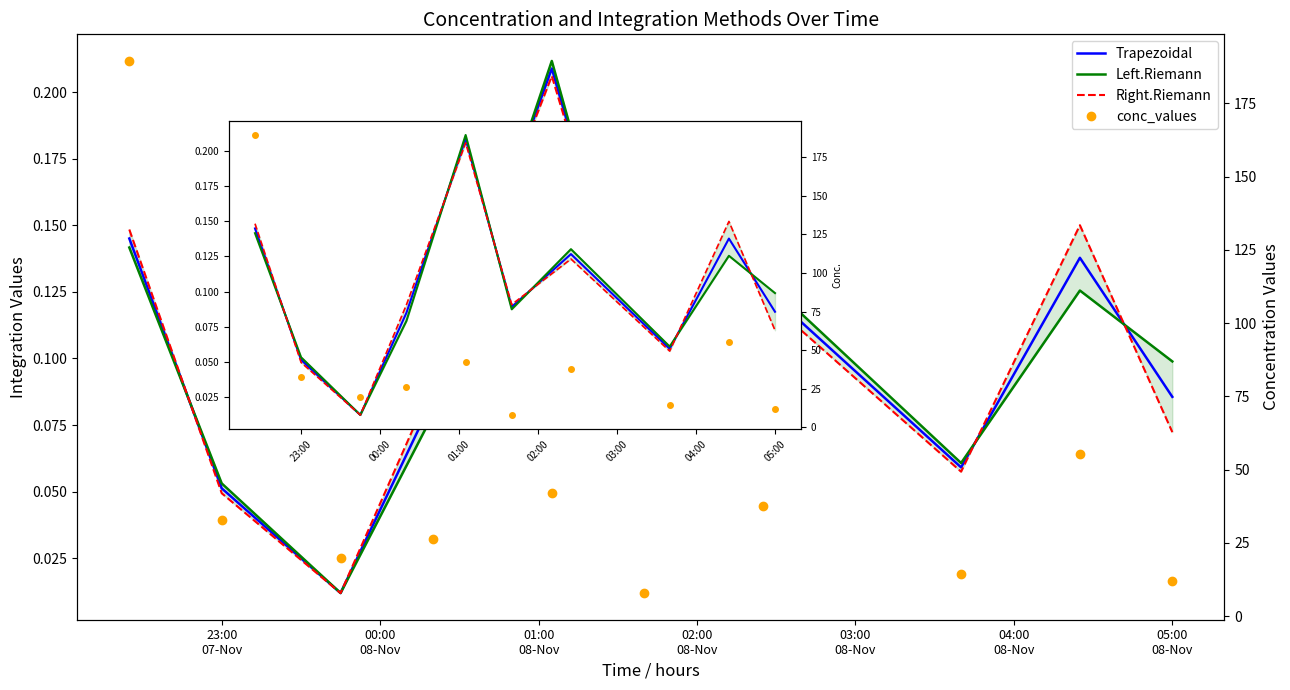

What is the difference between the second highest and second lowest values in the Right.Riemann series?

0.1